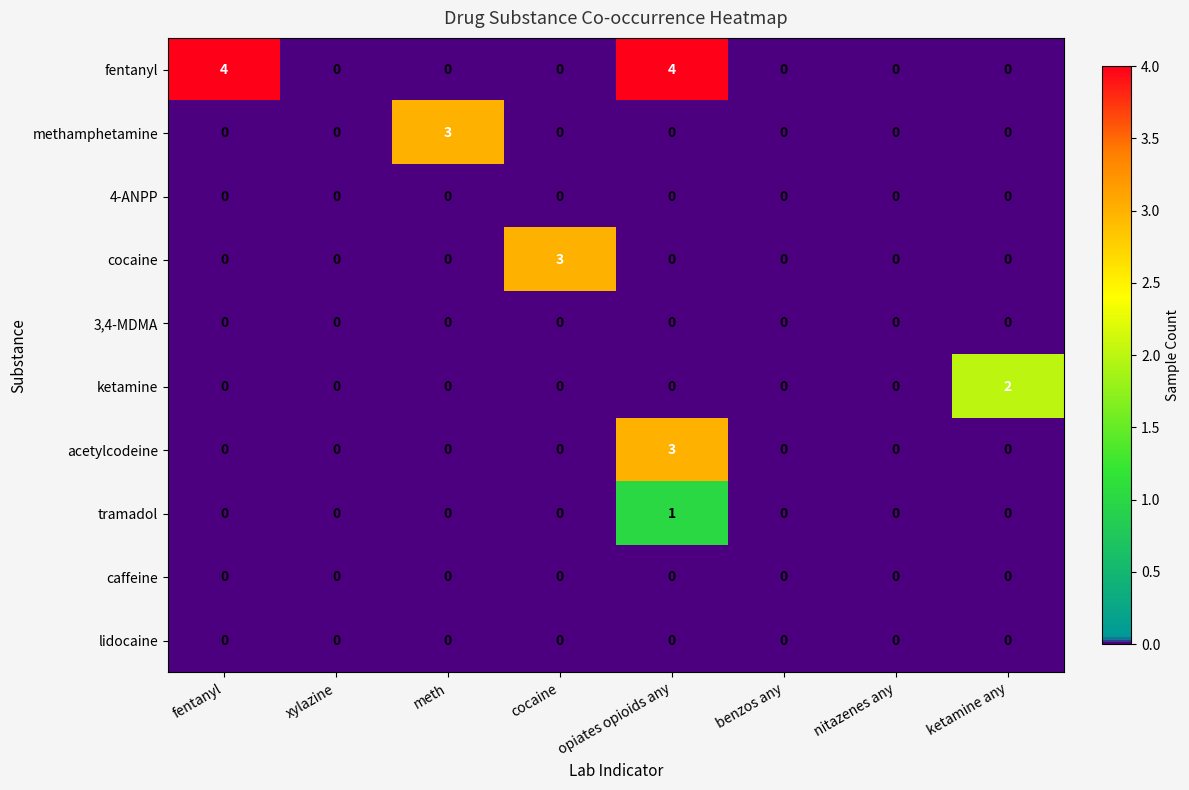

At which category is the sum across all series the highest?

opiates opioids any